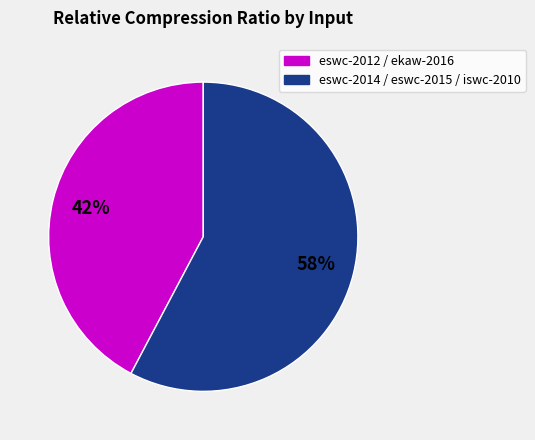

Does any single category account for the majority?

Yes